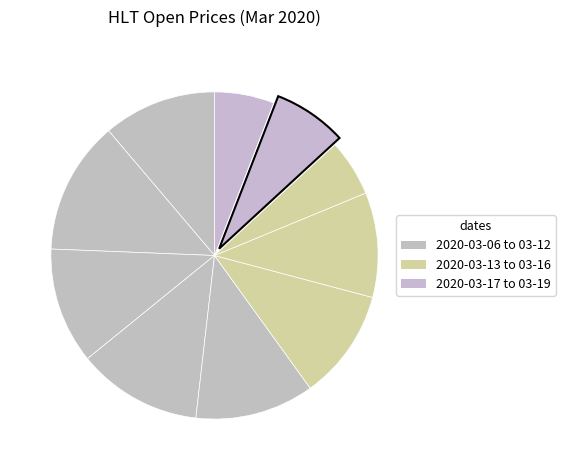

Rank the categories by value from highest to lowest.

2020-03-09, 2020-03-11, 2020-03-12, 2020-03-10, 2020-03-06, 2020-03-13, 2020-03-16, 2020-03-18, 2020-03-19, 2020-03-17